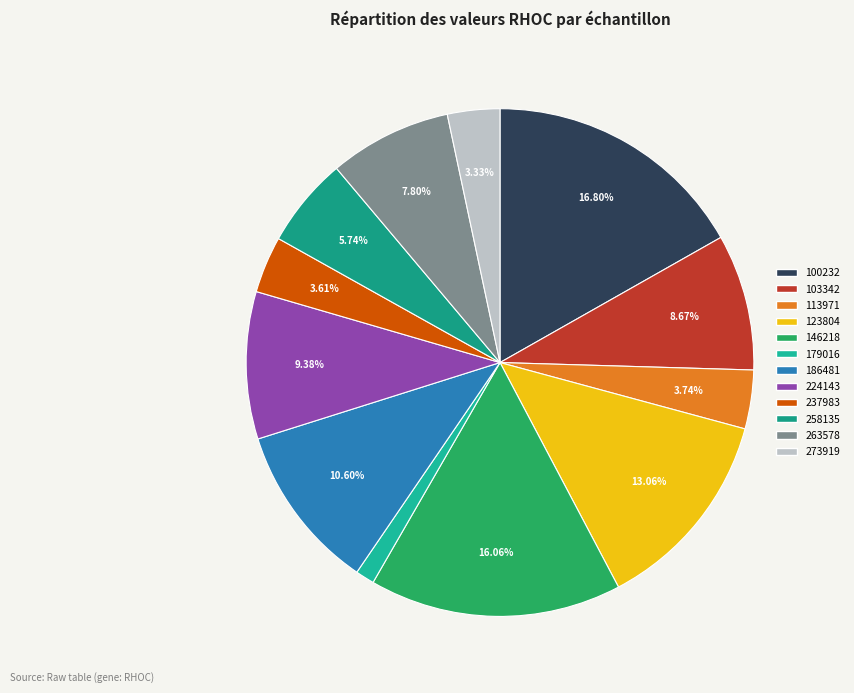

How many slices are in this pie chart?

12